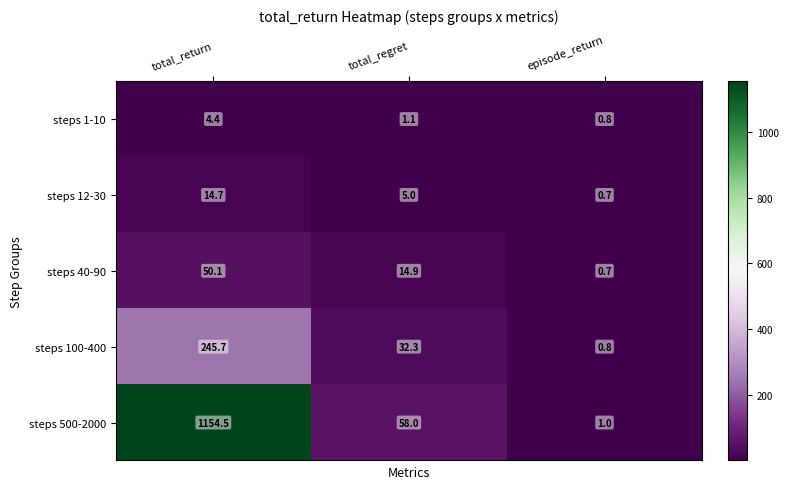

What is the sum of the steps 500-2000 values at total_return and episode_return?

1155.5